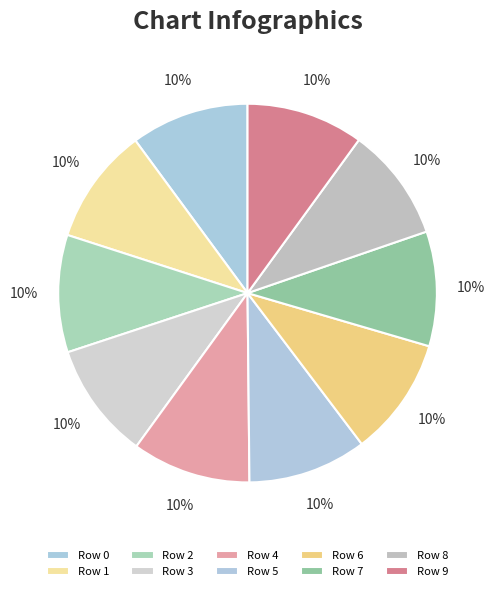

What is the smallest slice in the pie chart?

Row 8